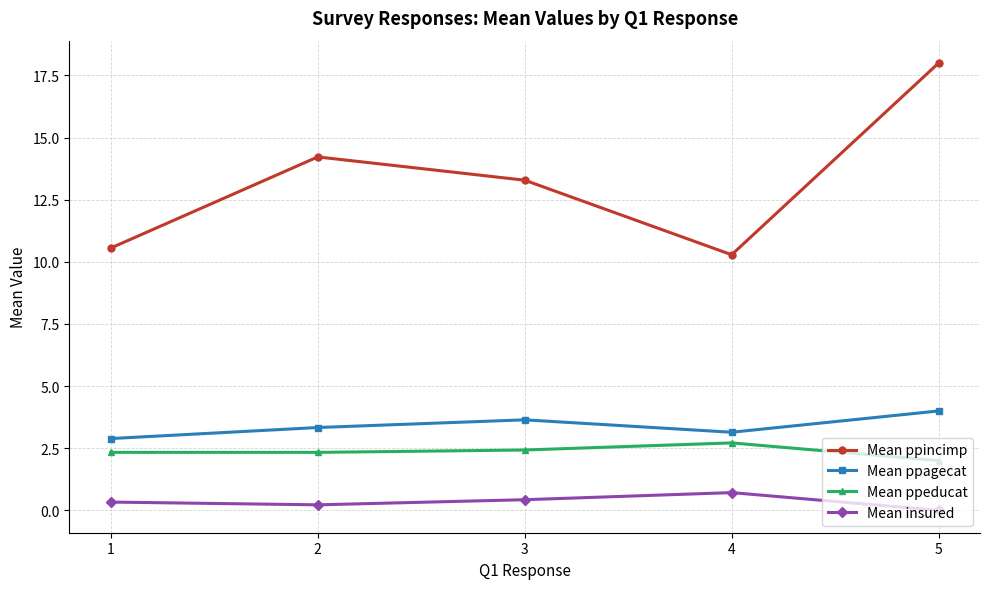

Is the value of Mean ppeducat at 4 greater than the value of Mean ppincimp at 4?

No